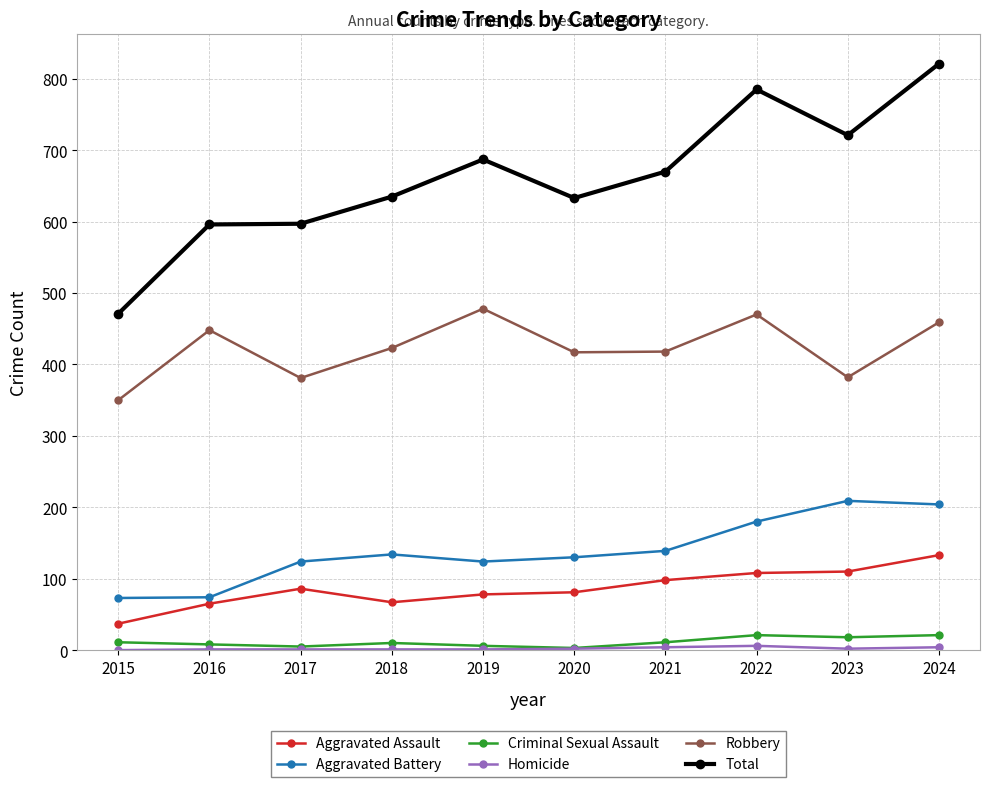

Which series has the widest spread of values?

Total